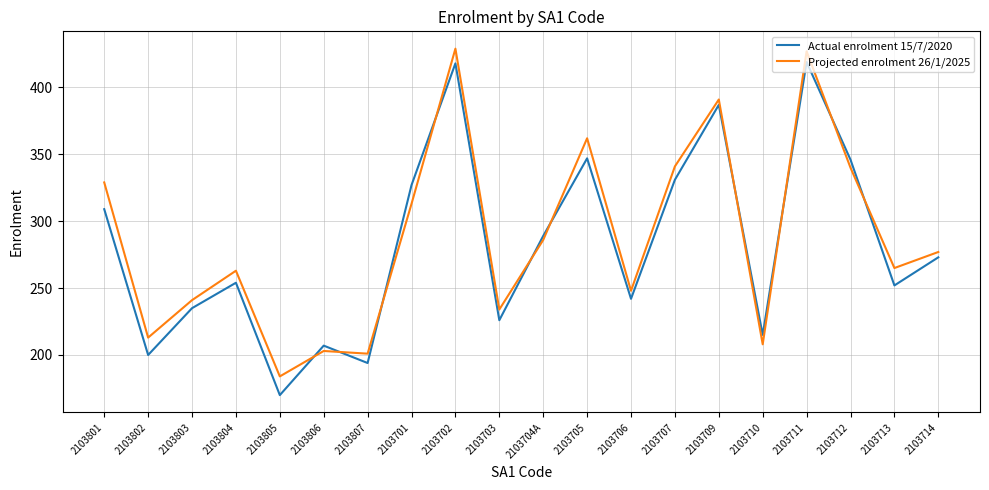

What is the minimum value shown in the chart?

170